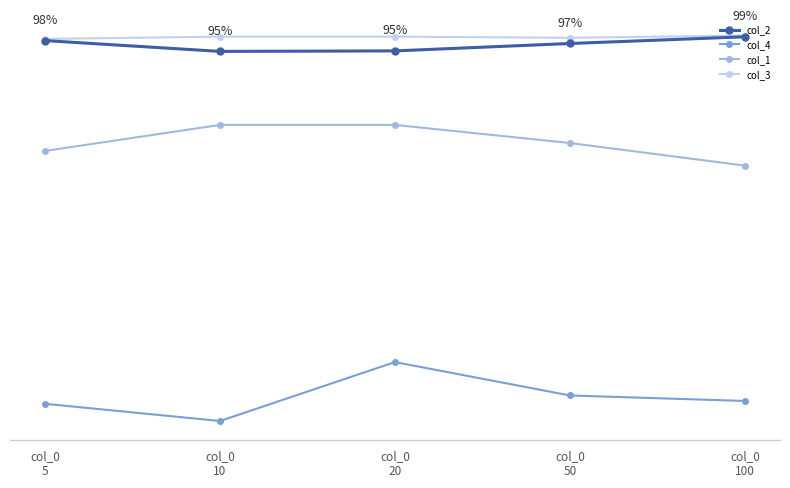

Which series has the largest total across all categories?

col_3